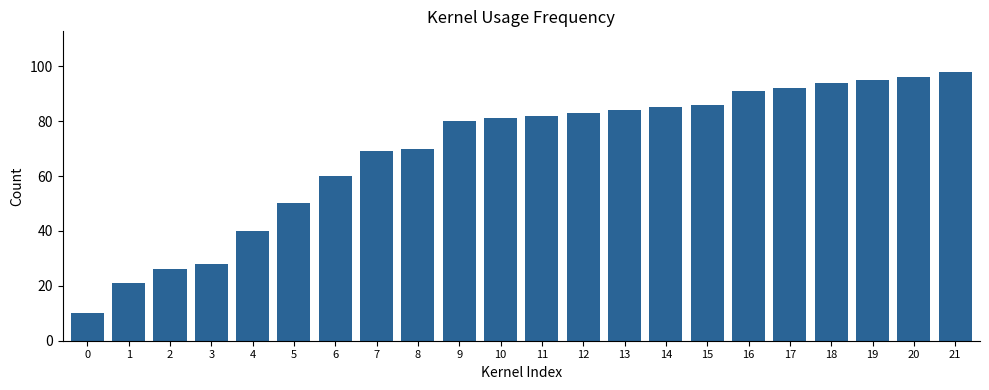

How many data points are less than 82?

11